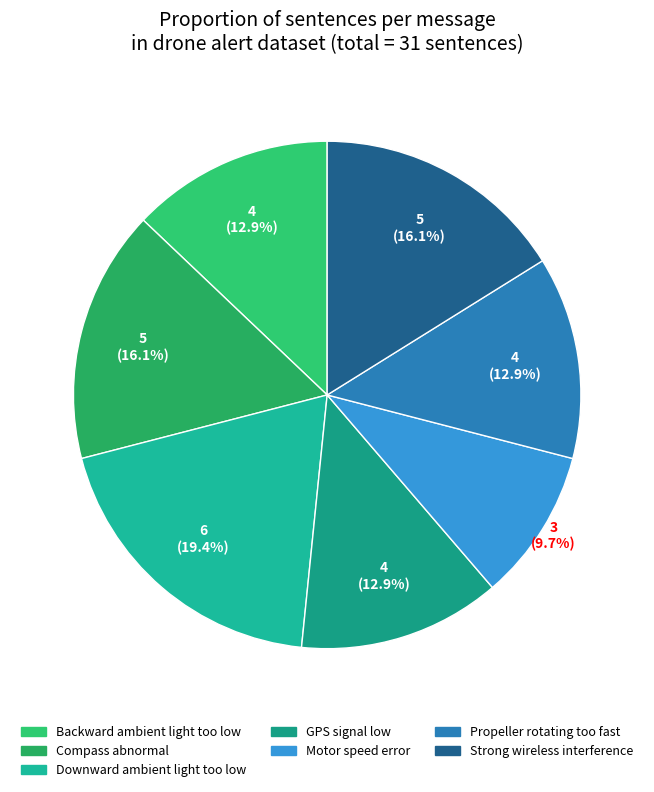

To the nearest percent, what percentage of the pie is GPS signal low?

13%